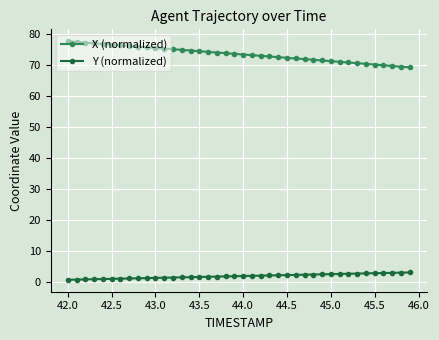

What is the sum of all X (normalized) values?

2941.3